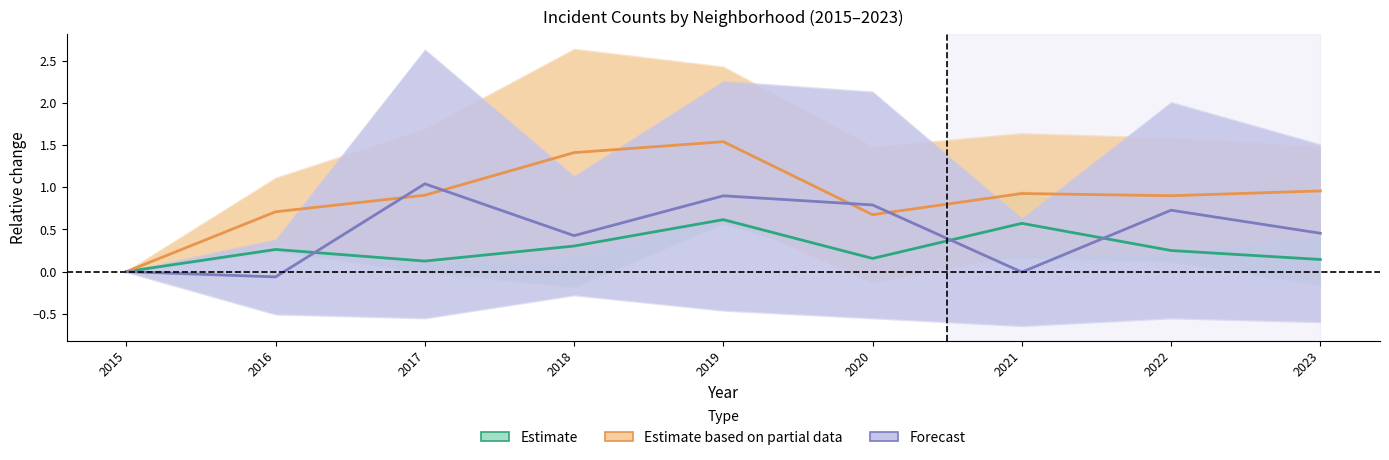

Which series ends up on top after the final intersection of Forecast and Estimate based on partial?

Estimate based on partial